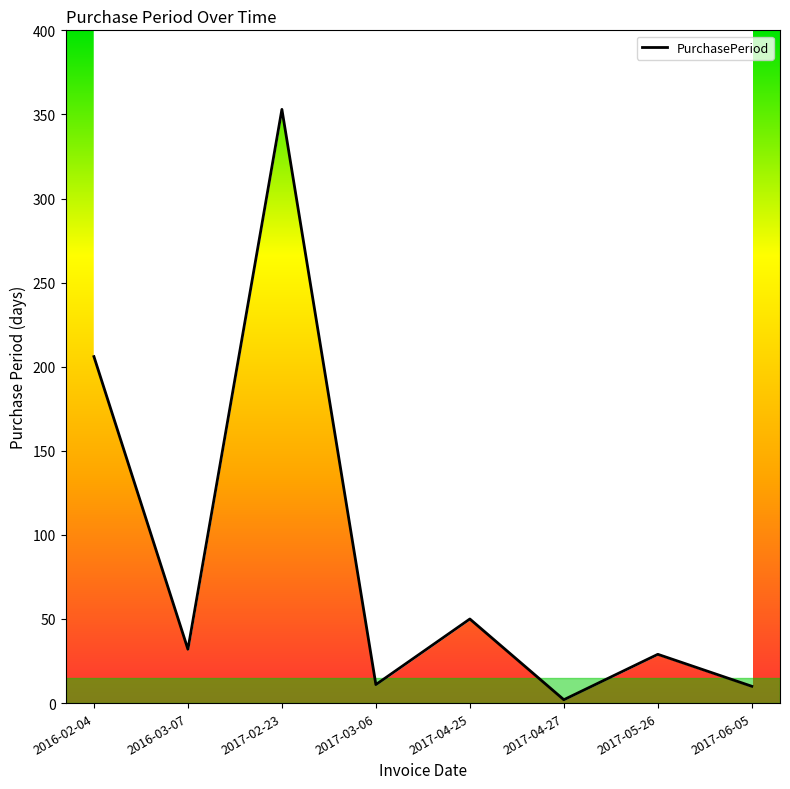

Where is the data nearest to the value 177?

2016-02-04